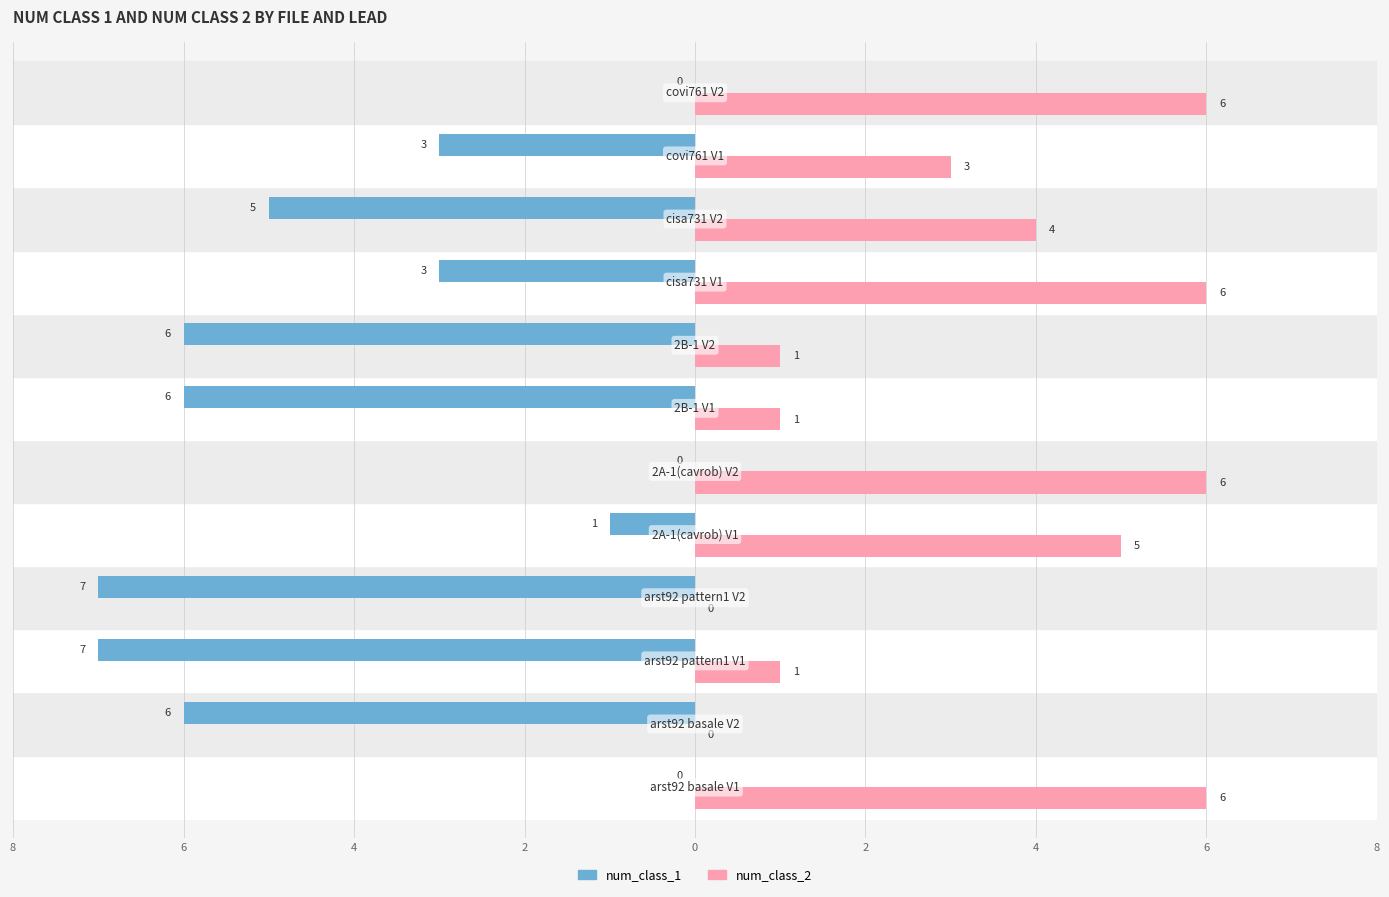

What are all the series names shown in the legend?

num_class_1, num_class_2